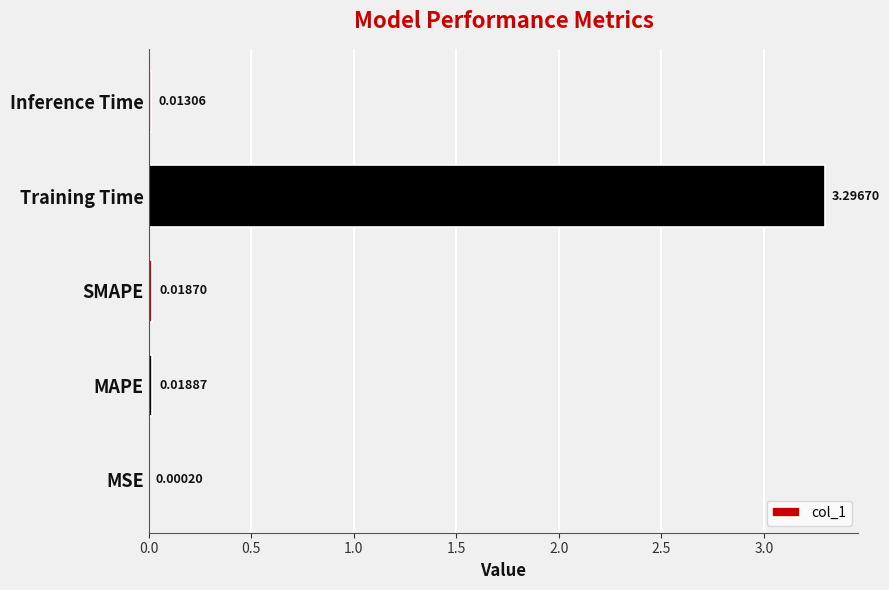

Between MAPE and Training Time, which is larger?

Training Time